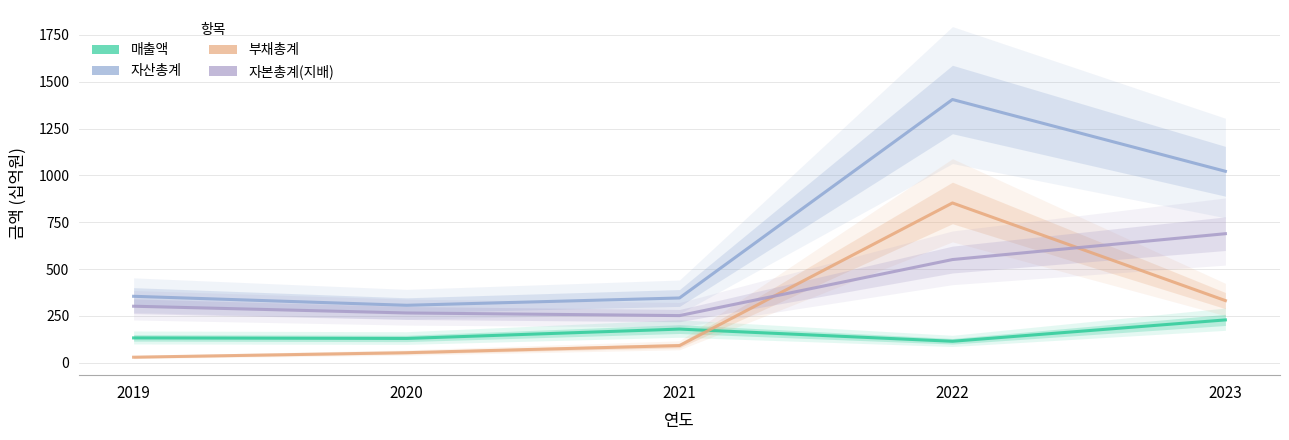

Reading right to left, what are all the values shown in this chart?

매출액: 229	115	180	130	133
자산총계: 1022	1405	346	307	355
부채총계: 332	853	92	54	30
자본총계(지배): 689	551	252	266	302